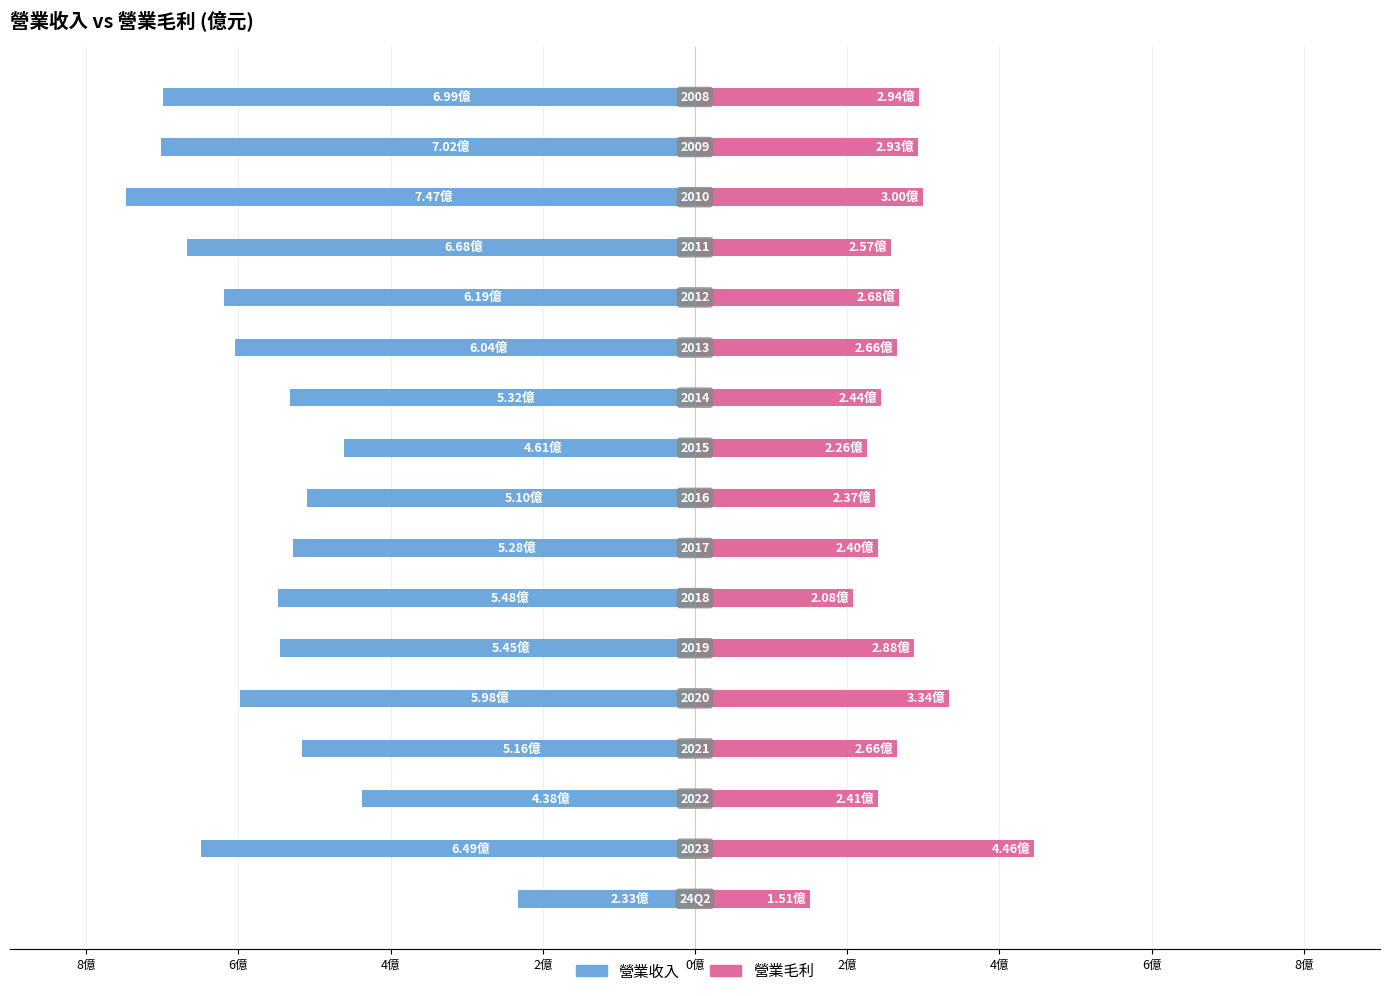

Which has a higher value, 2億 or 16?

2億